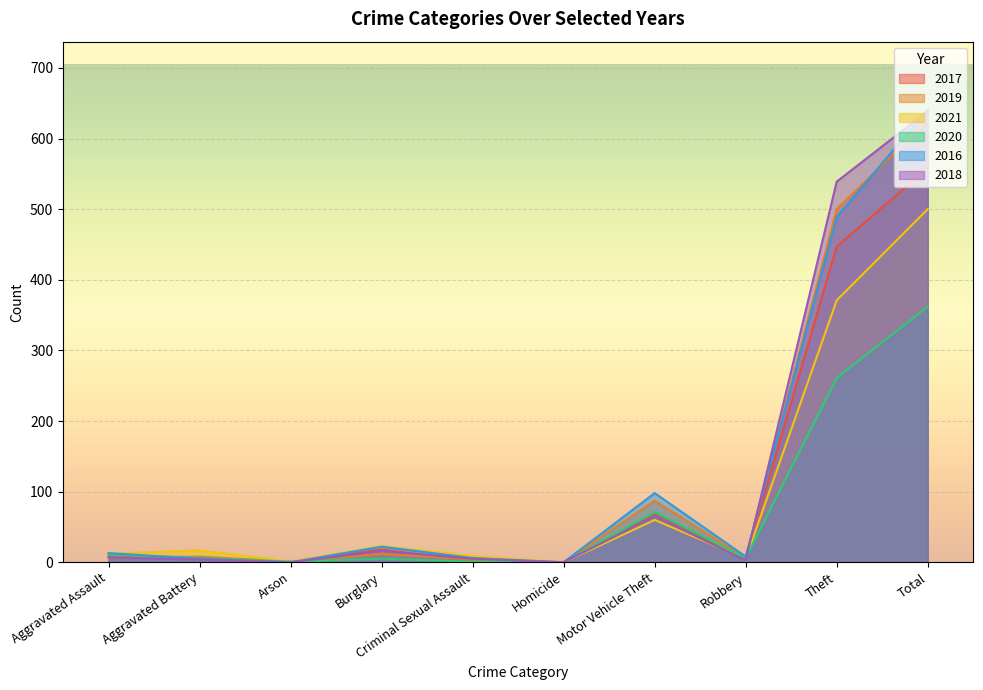

How many lines are shown in the chart?

6